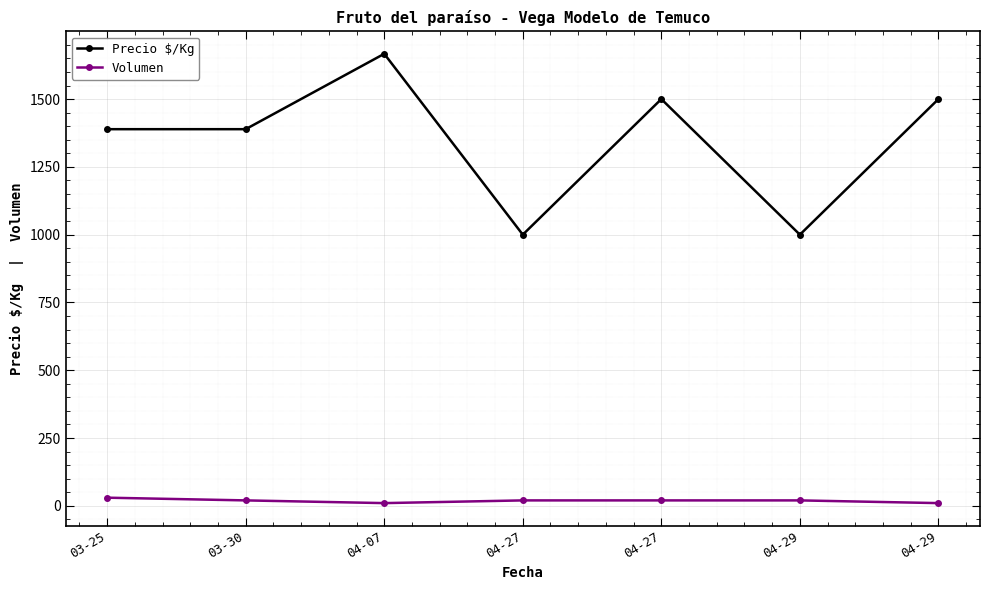

Count the number of data series in this chart.

2